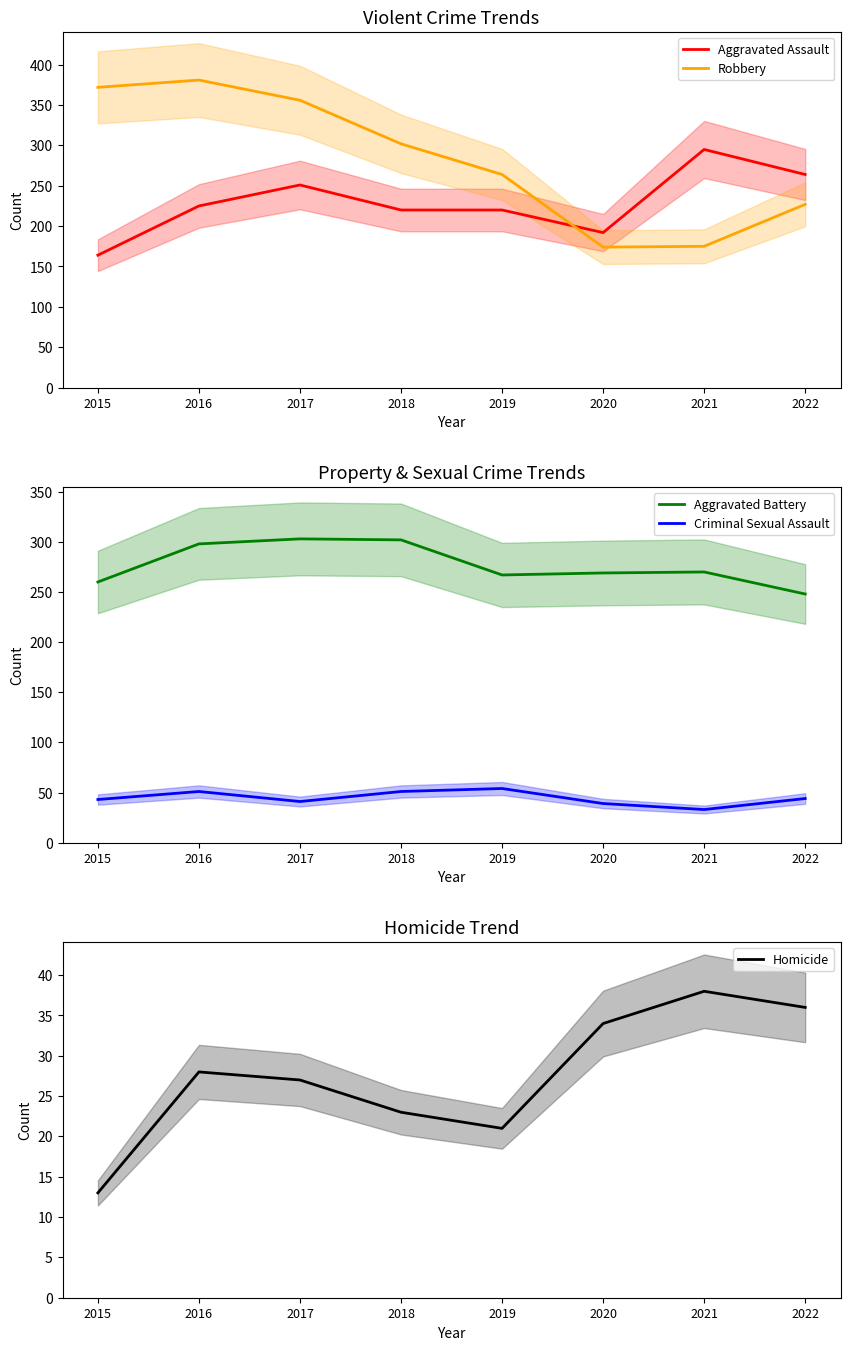

How many lines are shown in the chart?

5